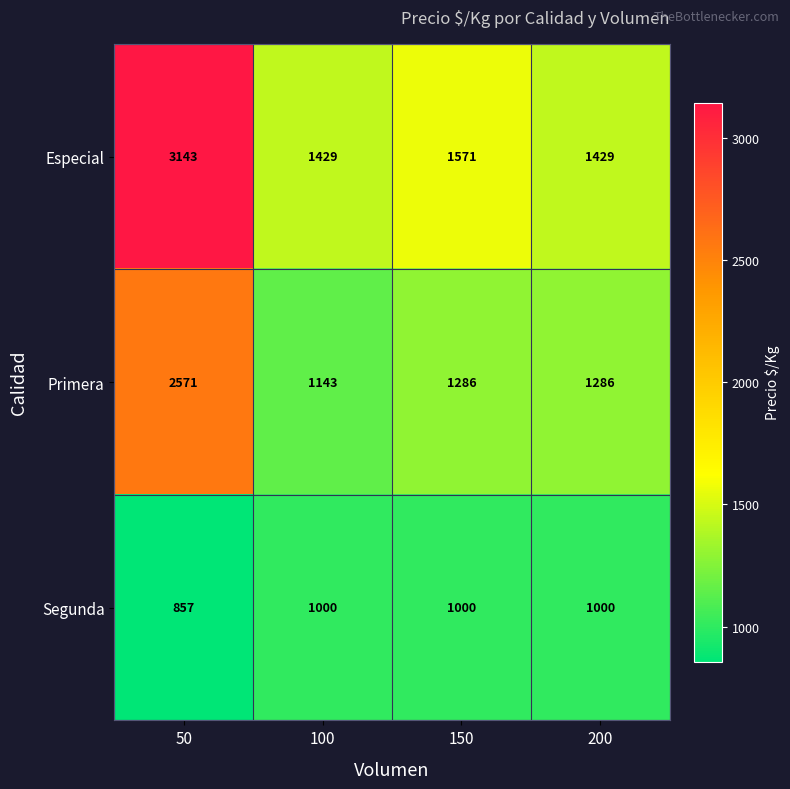

At which label is Especial closest to 2286?

150